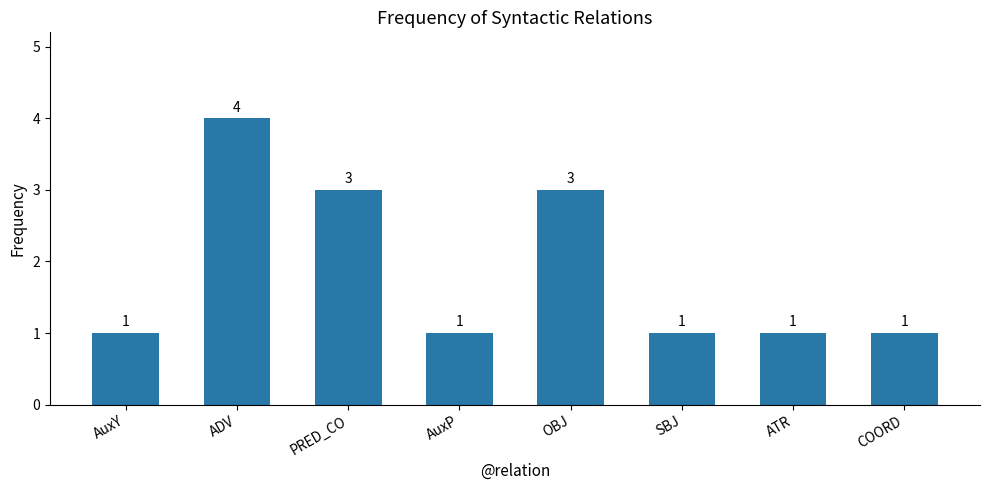

What is the difference between the second highest and second lowest values?

2